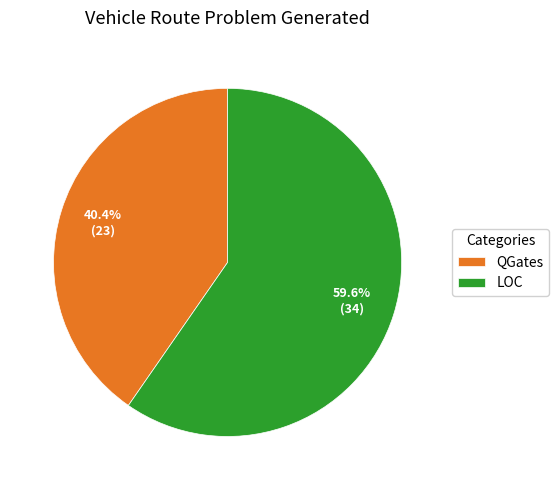

Which slice is the largest?

LOC